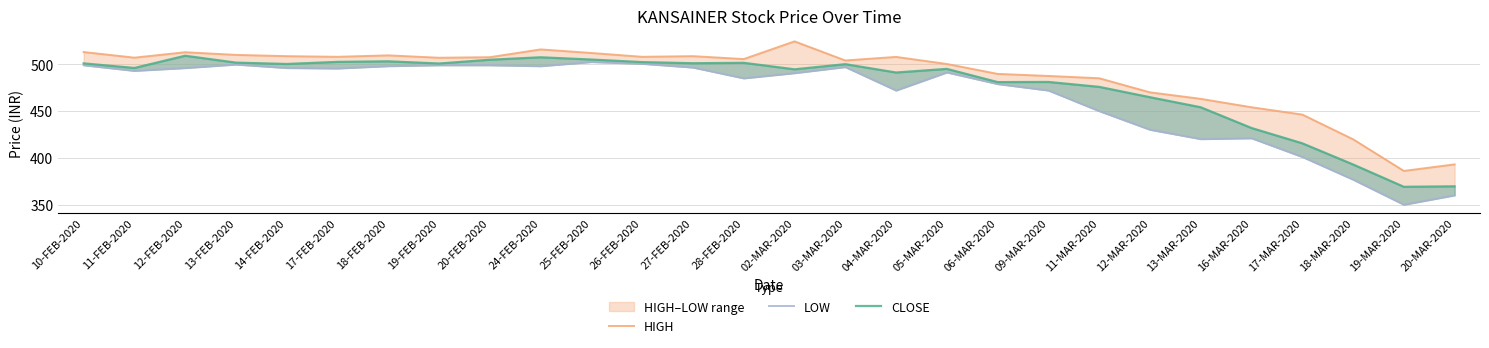

Which series has the widest spread of values?

LOW